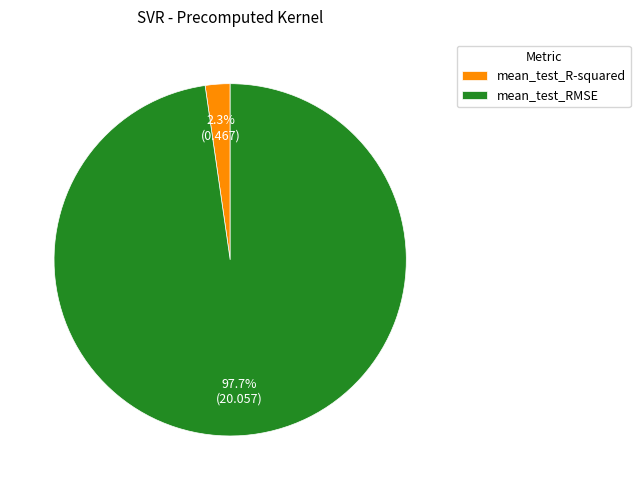

Does any single category account for the majority?

Yes